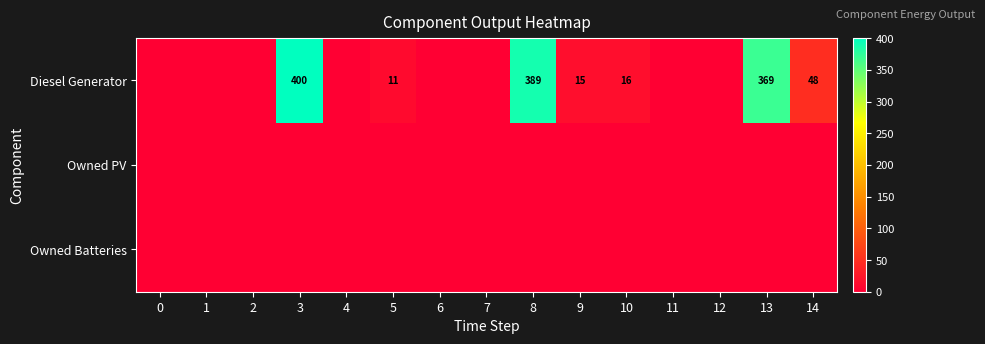

What is the average value of the Diesel Generator series?

83